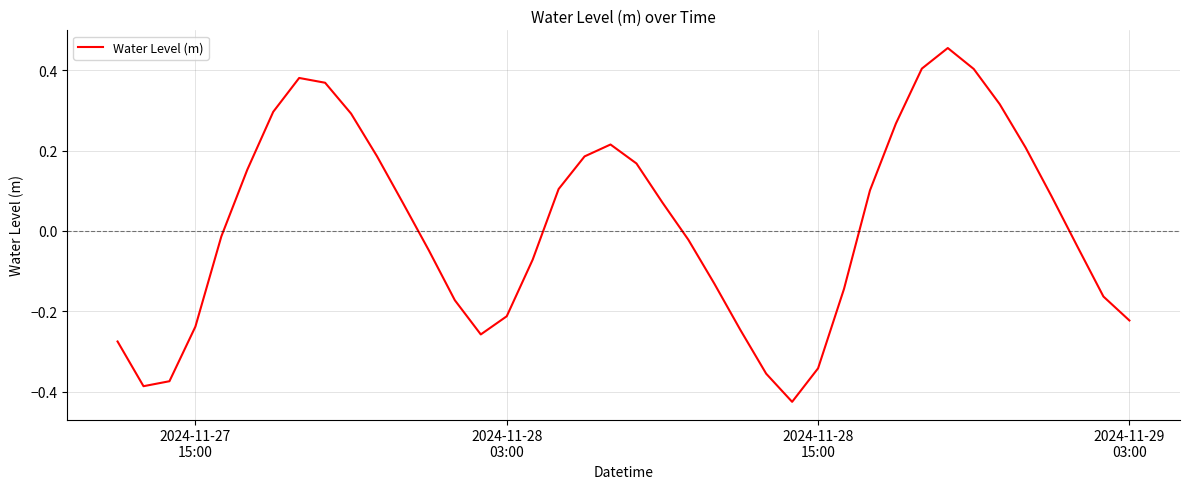

How many lines are shown in the chart?

1